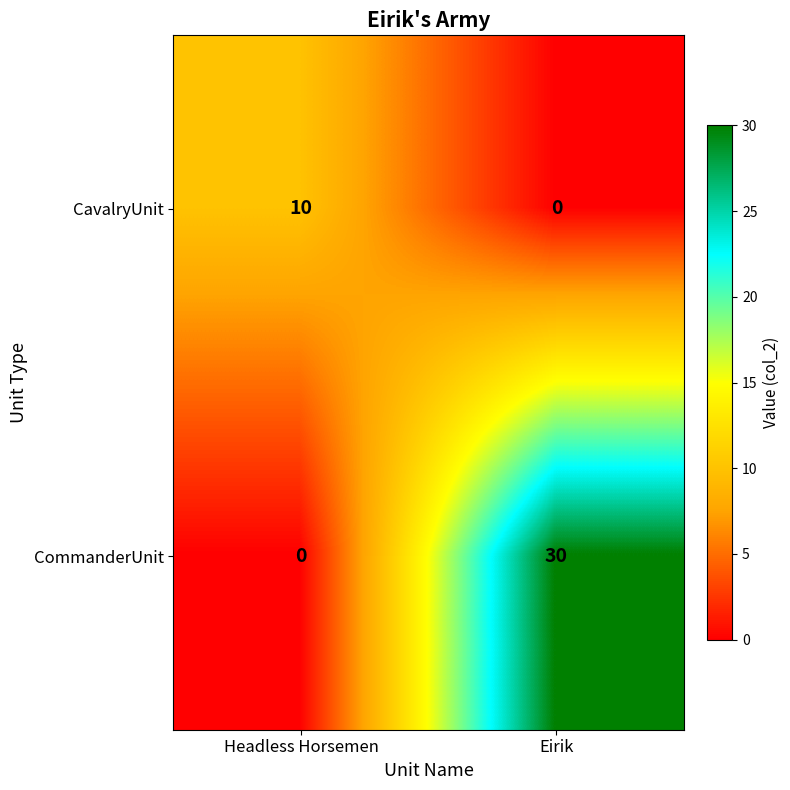

Count the number of data series in this chart.

2